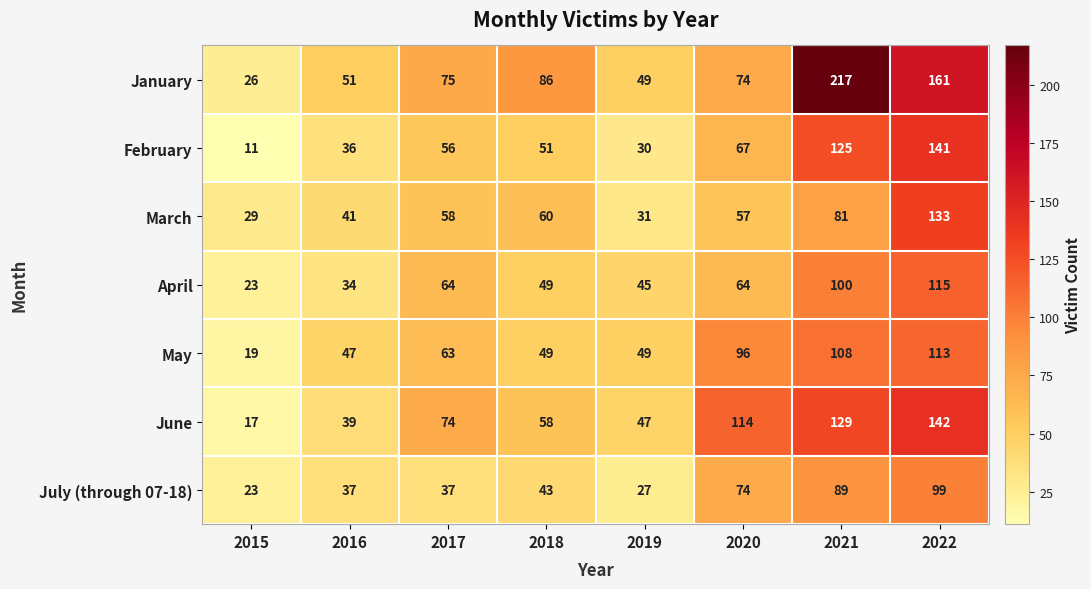

At which category does the chart reach its minimum across all series?

2015